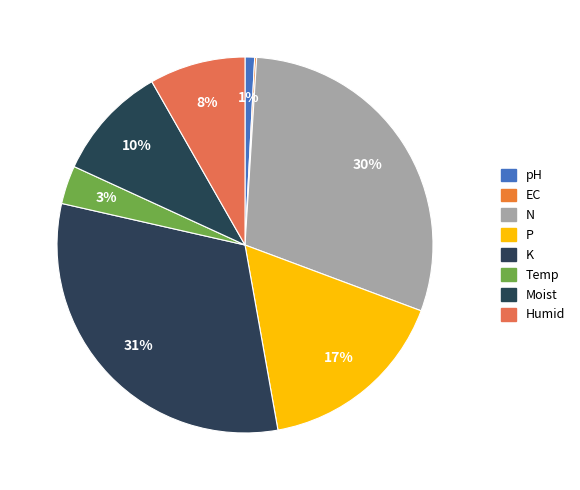

To the nearest percent, what is the combined percentage of N and P?

46%